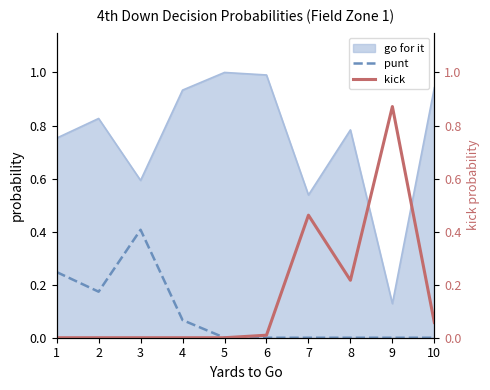

The value of go for it at 1 is 0.4. True or false?

False